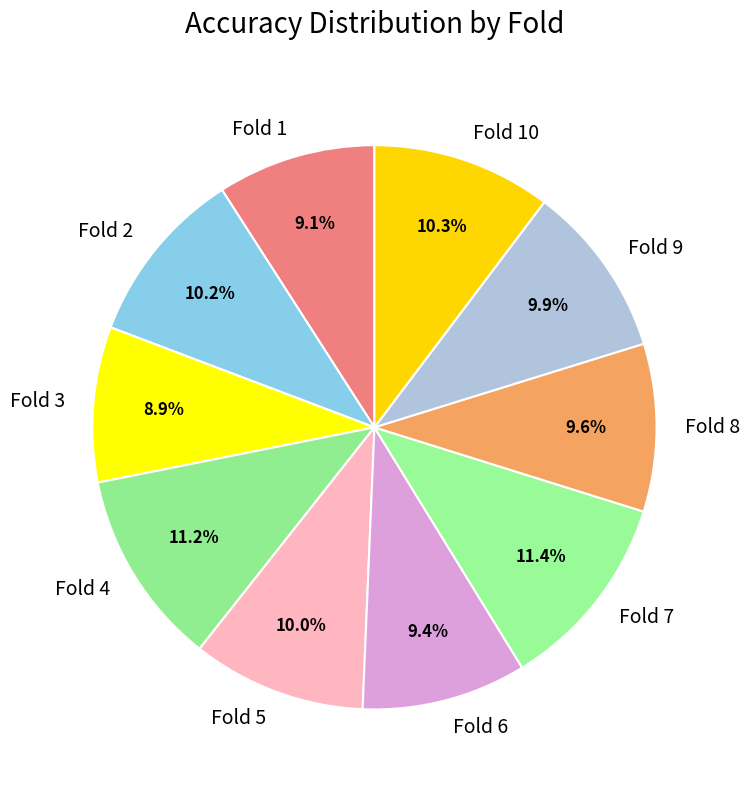

Do Fold 3 and Fold 8 together represent more than half of the pie?

No